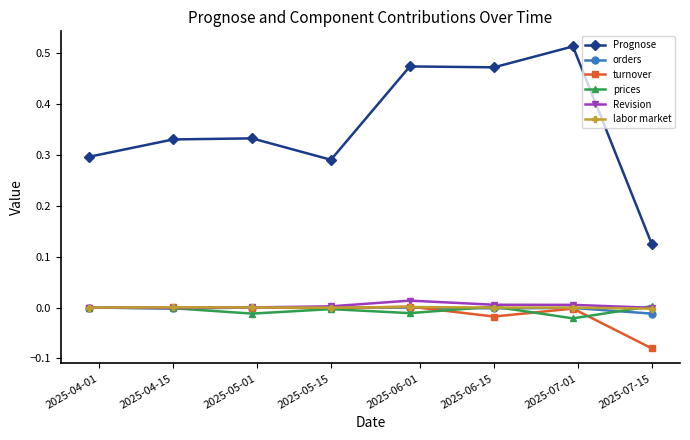

Which series has the widest spread of values?

Prognose